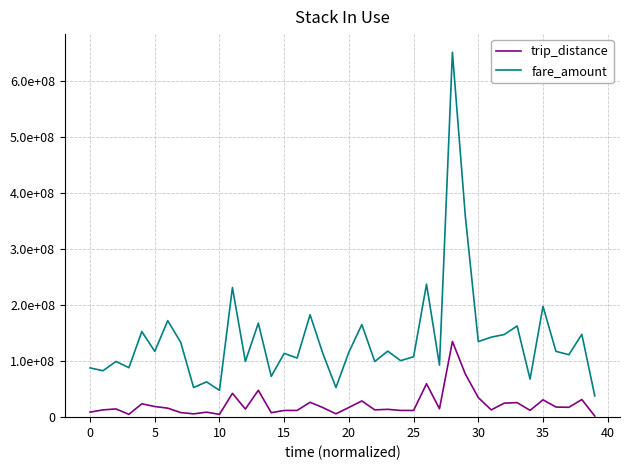

Is this an area chart (filled region under the line)?

No